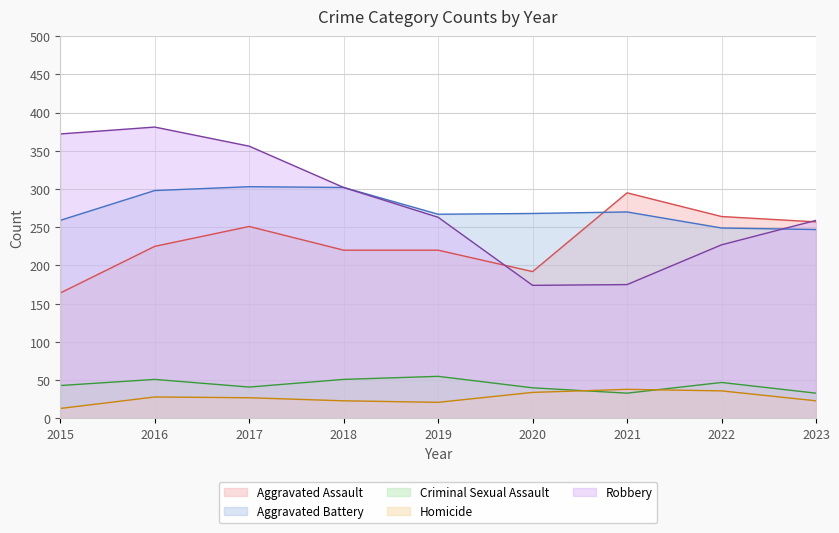

Which series ends up on top after the final intersection of Criminal Sexual Assault and Homicide?

Criminal Sexual Assault